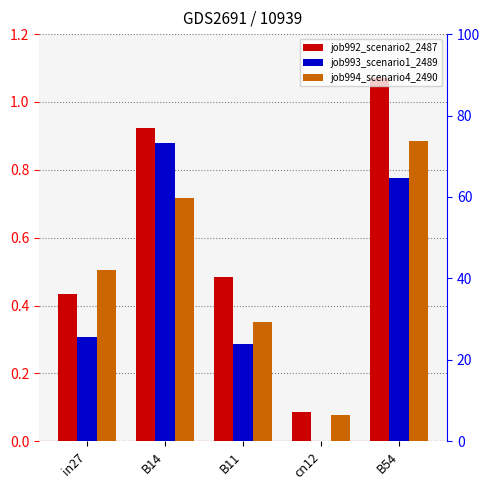

Which label corresponds to the smallest value in the chart?

cn12